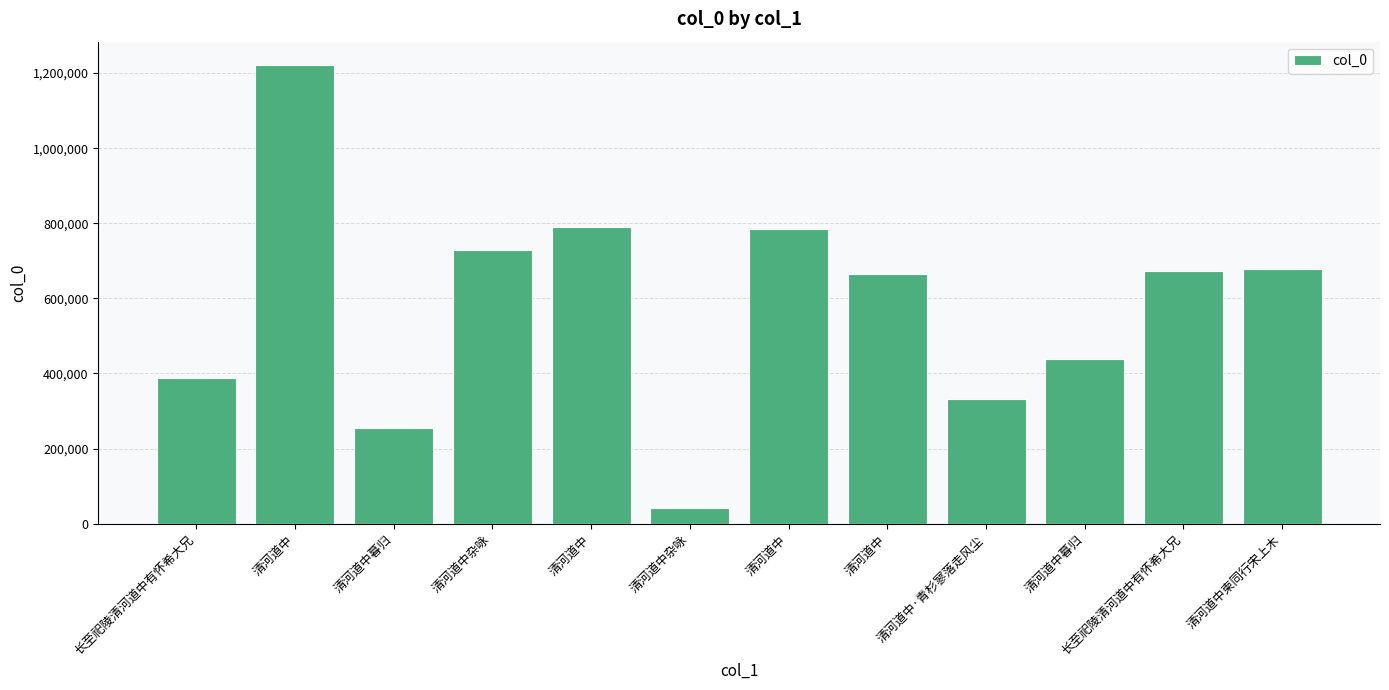

Reading right to left, list all the values displayed in this chart.

清河道中柬同行宋上木=677104	长至祀陵清河道中有怀希大兄=672530	清河道中暮归=437920	清河道中·青杉寥落走风尘=332274	清河道中=665211	清河道中=784955	清河道中杂咏=42605	清河道中=791394	清河道中杂咏=728865	清河道中暮归=255891	清河道中=1222660	长至祀陵清河道中有怀希大兄=387374